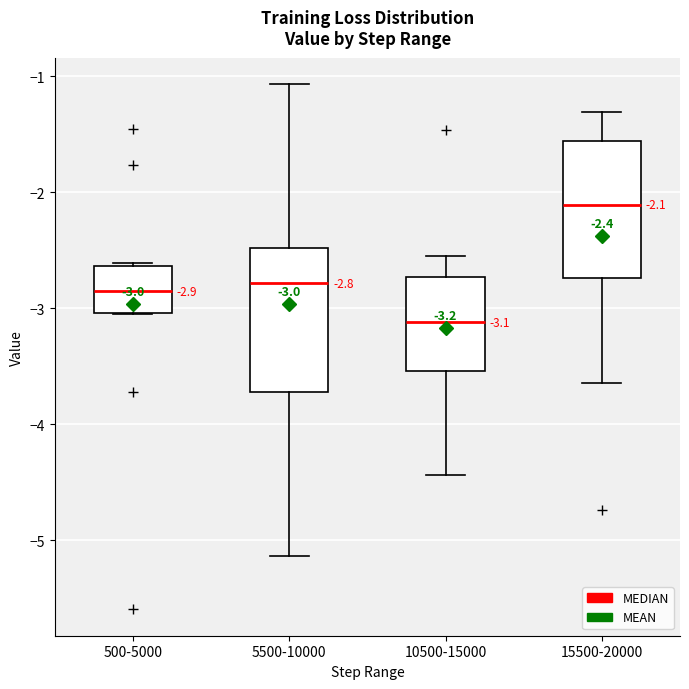

Which box has the highest median line?

15500-20000